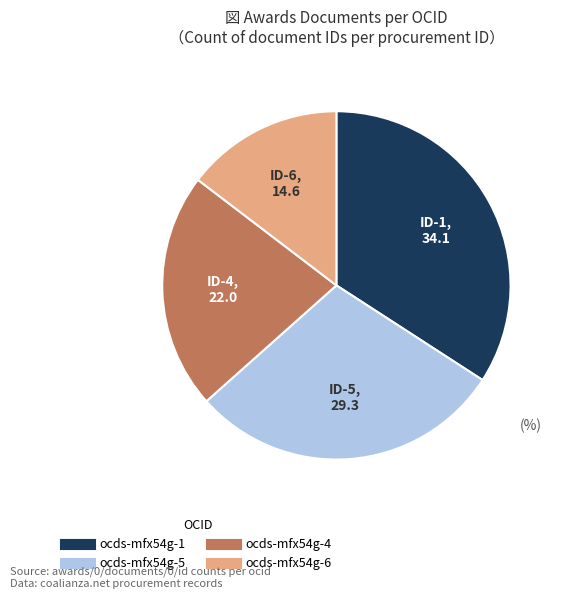

Does any single category account for the majority?

No